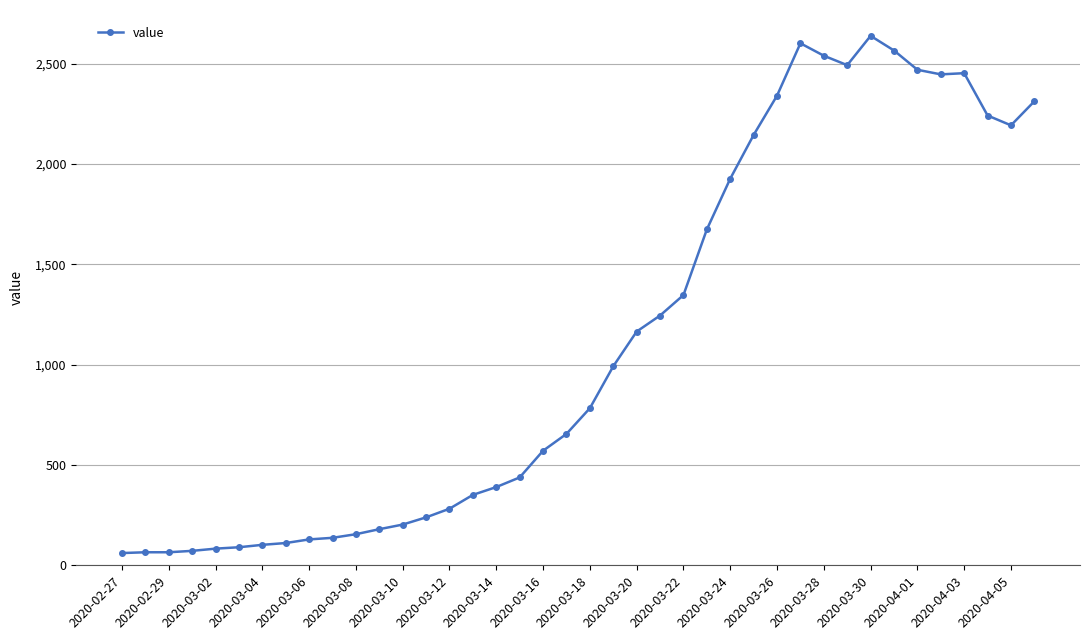

Is this an area chart (filled region under the line)?

No